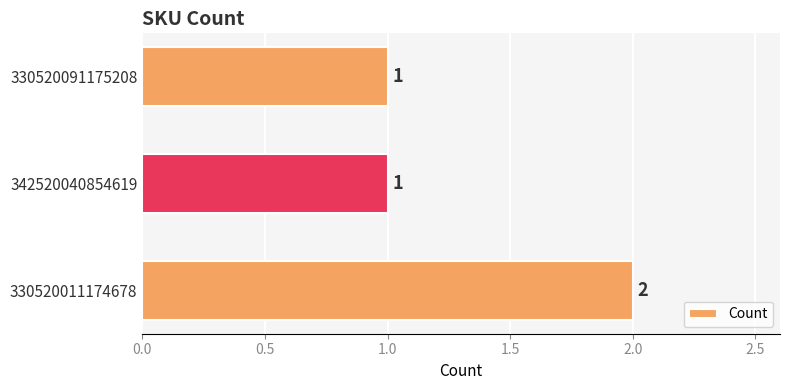

True or false: the data shows 0 at 342520040854619.

False